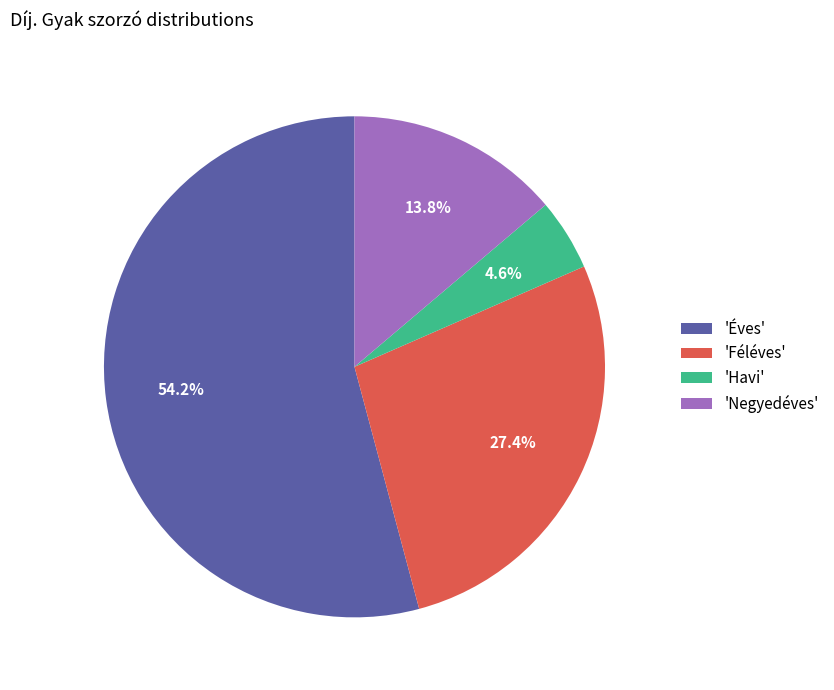

Count the number of slices in the pie.

4